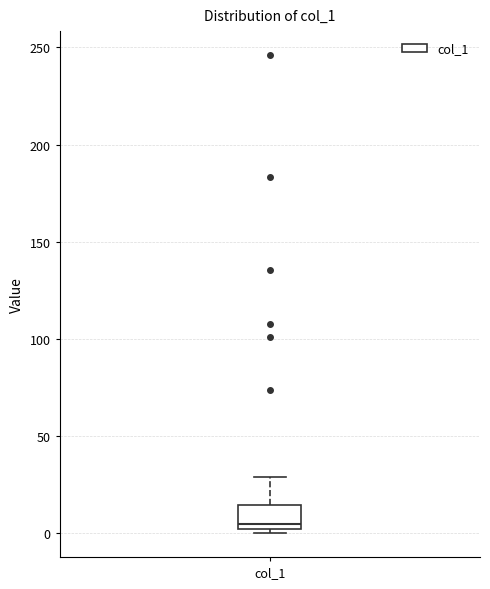

Read this box plot against the y-axis: the position of the median line, the range covered by the box, and the ends of both whiskers. The values are not printed on the chart, so give them approximately, as read against the axis.

median 5, box 0 to 15, whiskers 0 (just below the box's lower edge) to 30